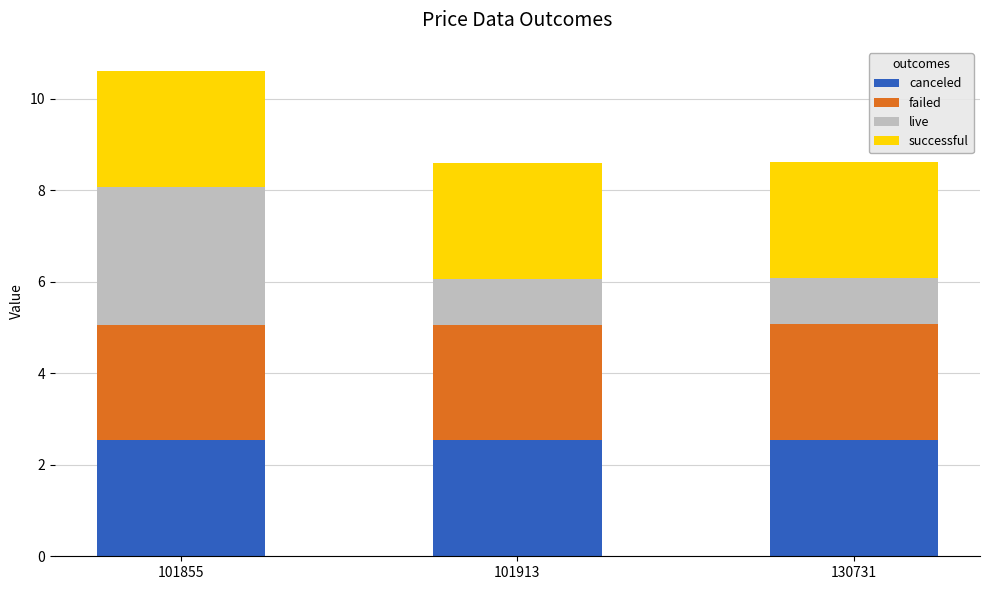

Reading right to left, list the values for the canceled series.

130731=2.5	101913=2.5	101855=2.5